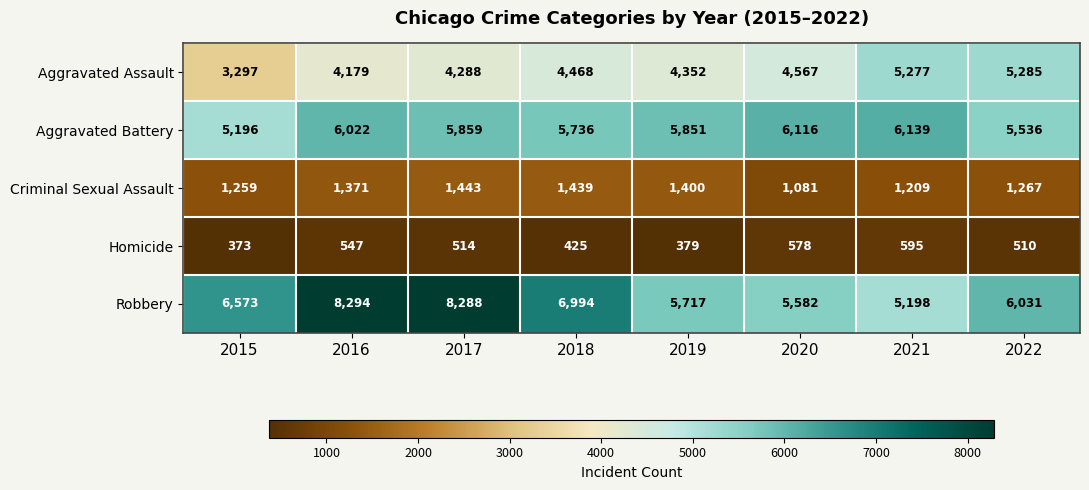

How many values in the Robbery series are below 6573?

4